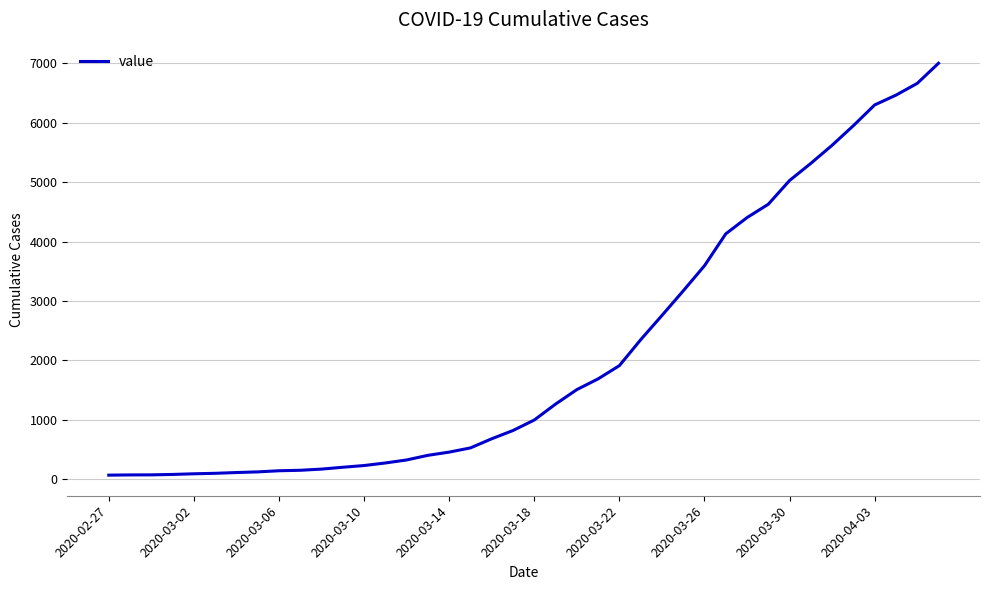

What is the sum of all values?

85740